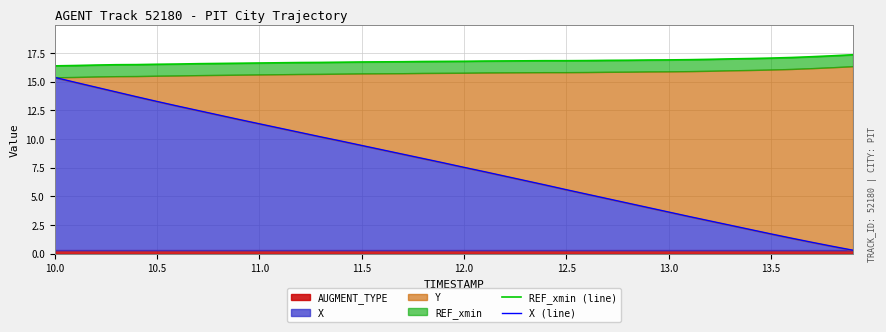

At how many categories does at least one series exceed 9?

40